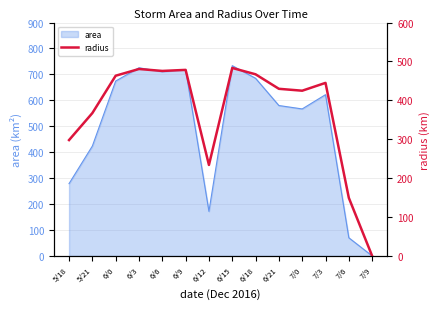

What is the label of the 9th point from the right?

6/9